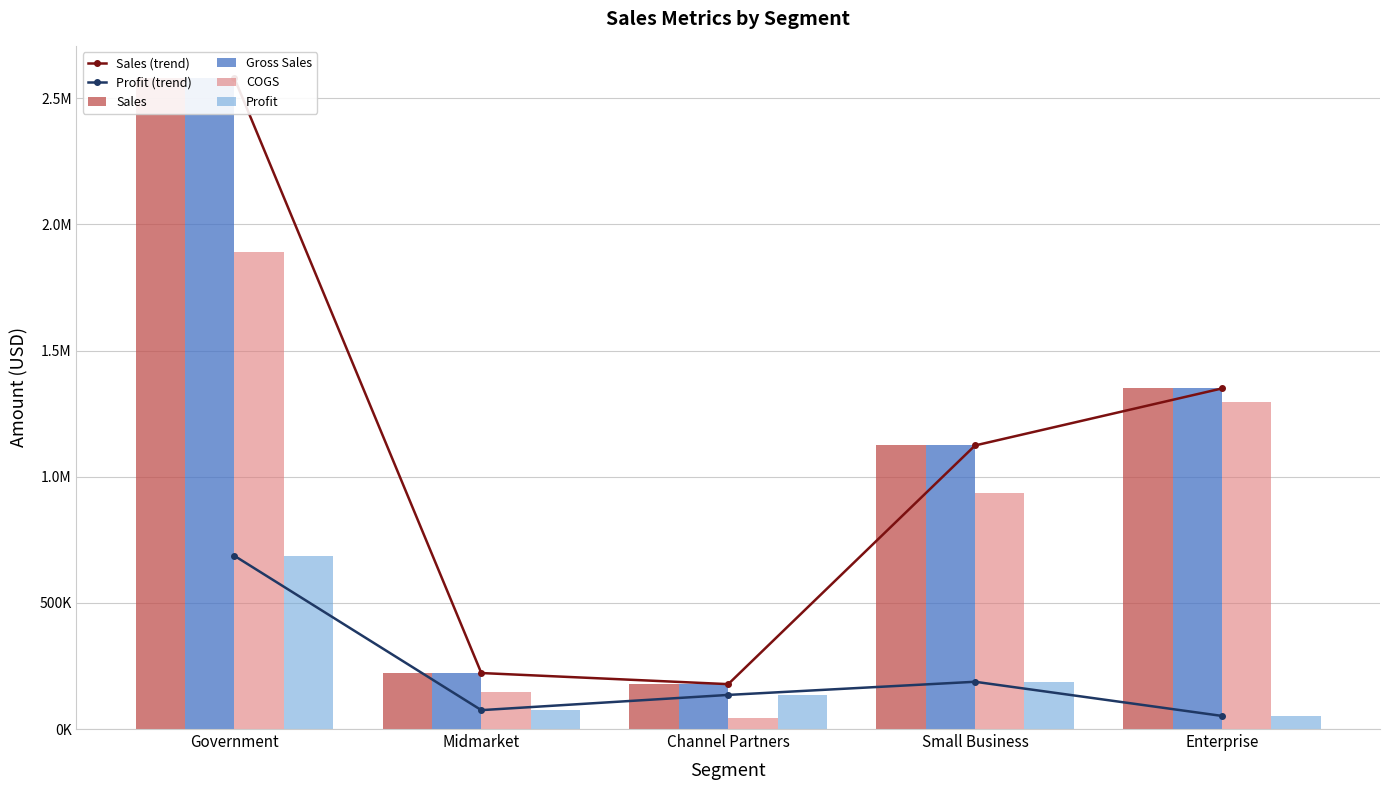

Is it true that Profit equals 686573.0 at Government?

True